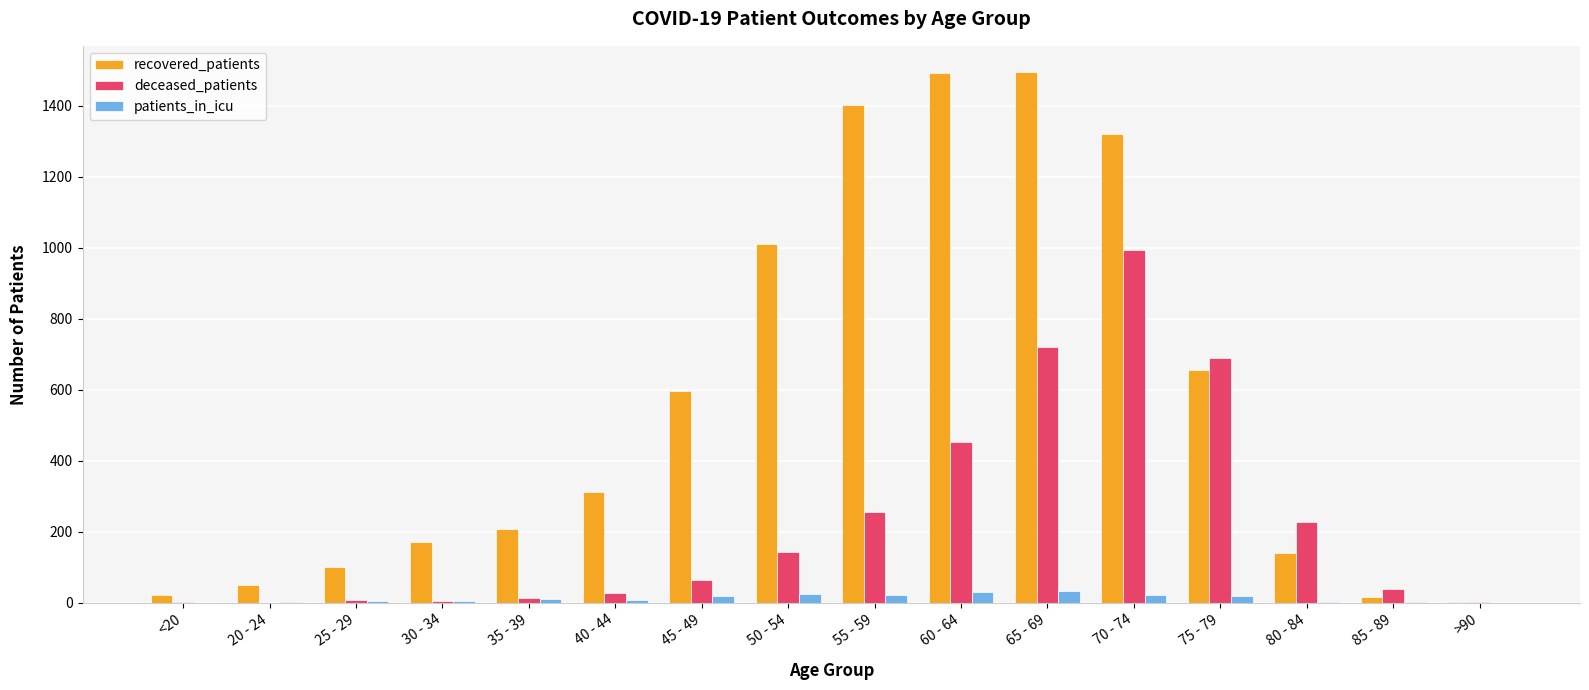

What is the highest value of the patients_in_icu series?

34